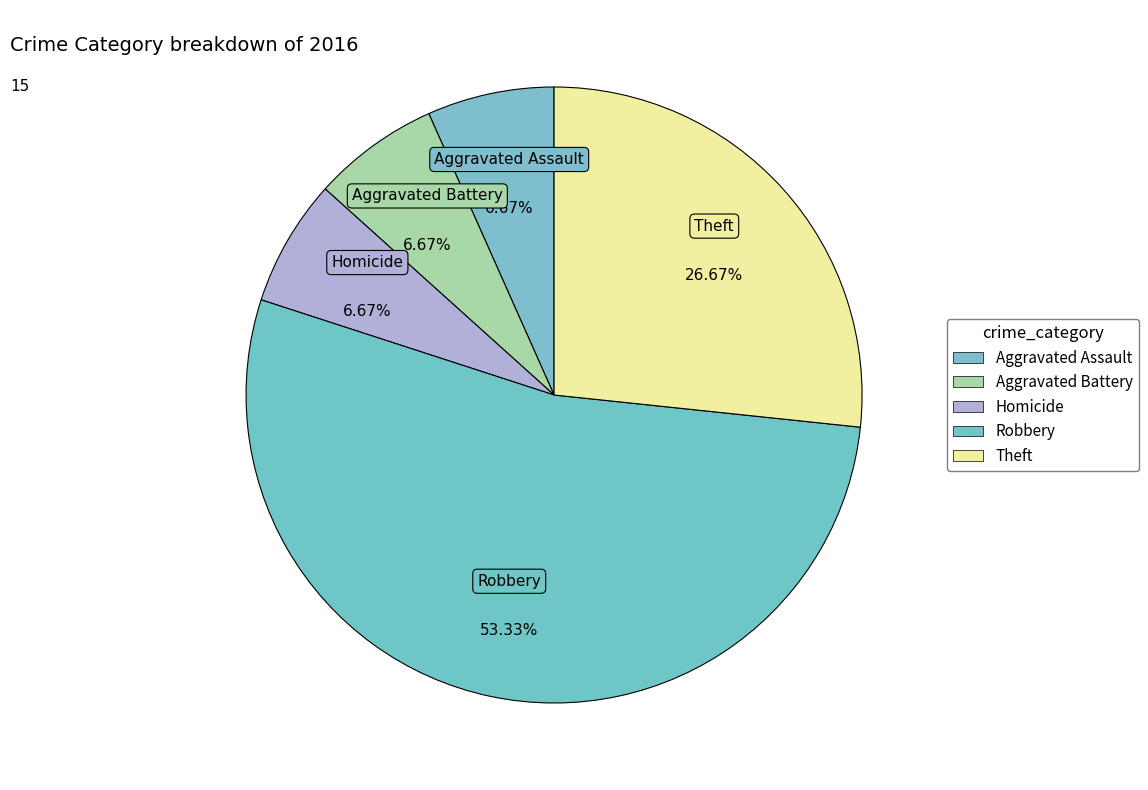

Is the sum of Robbery and Aggravated Battery greater than half?

Yes